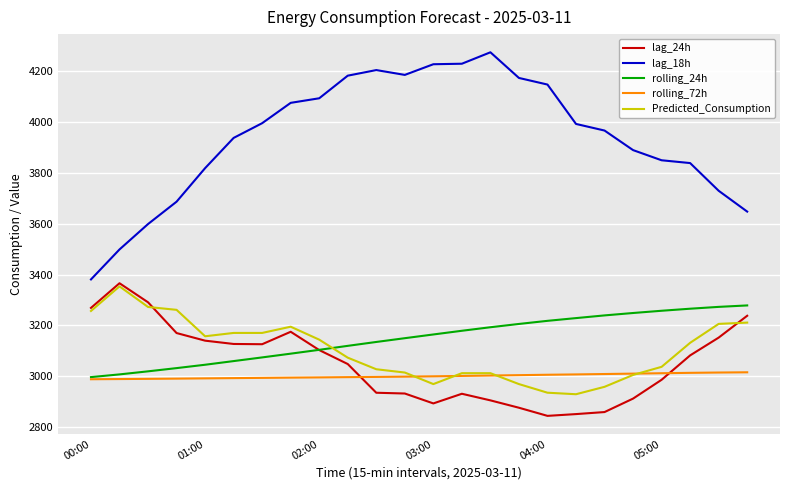

What is the greatest value displayed?

4275.0